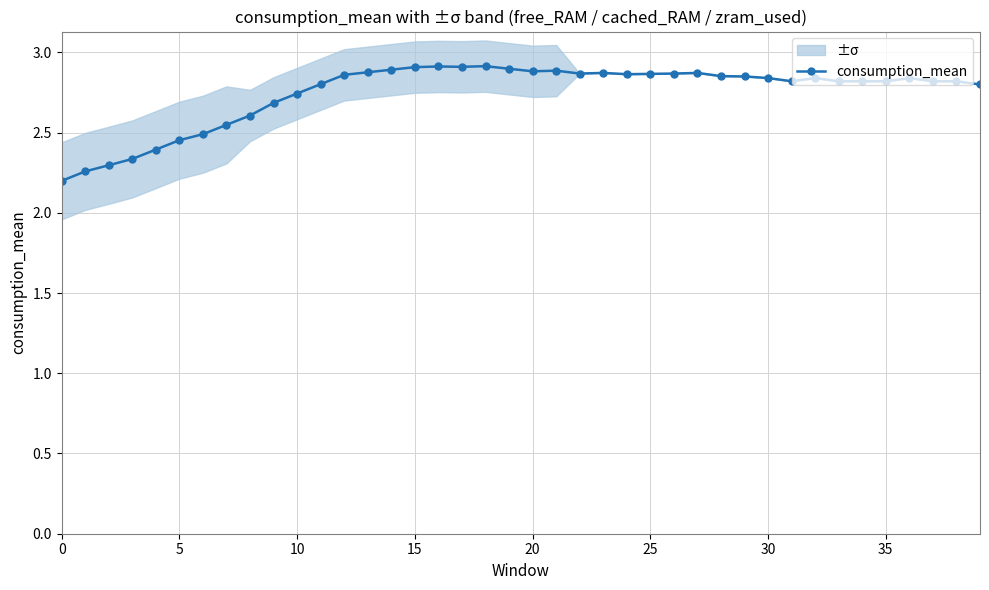

What is the label of the 38th point from the left?

37